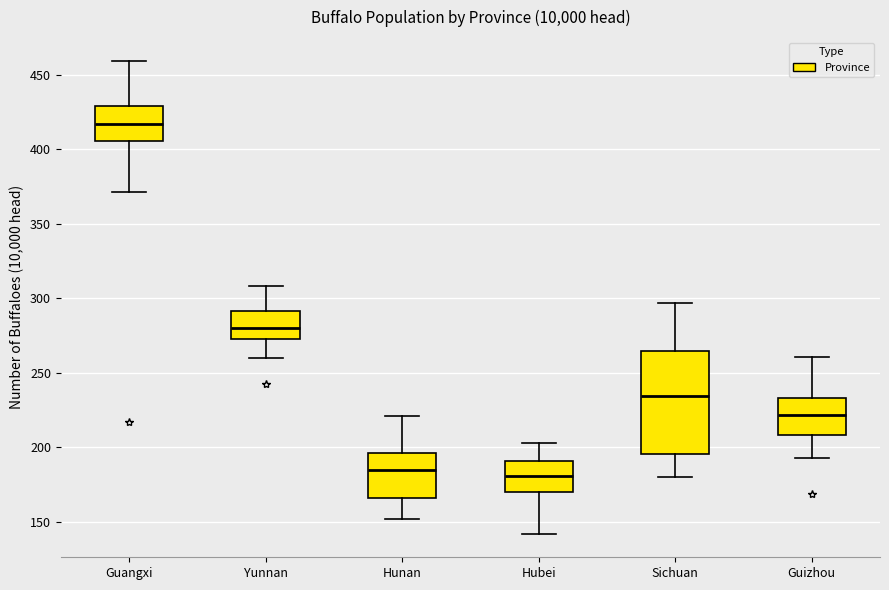

Where is the lower edge of the box for Hubei on the y-axis? The values are not printed on the chart, so give them approximately, as read against the axis.

170